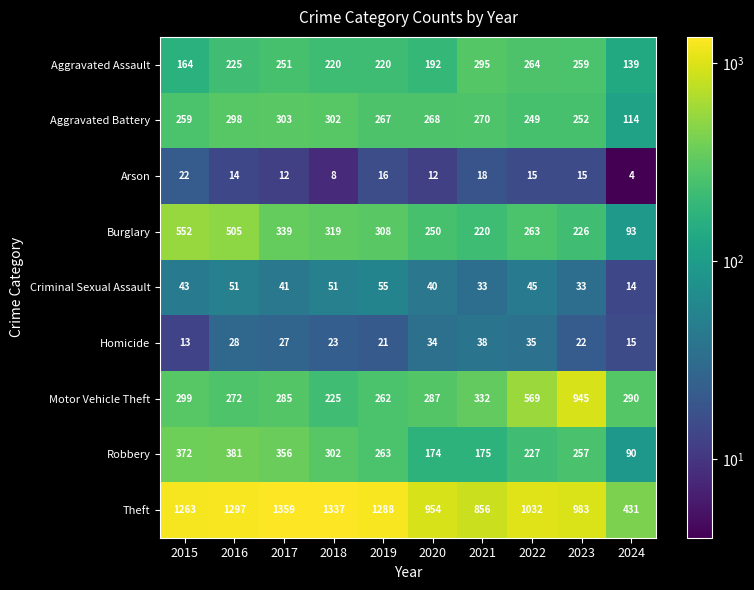

True or false: Arson has a value of 22 at 2015.

True